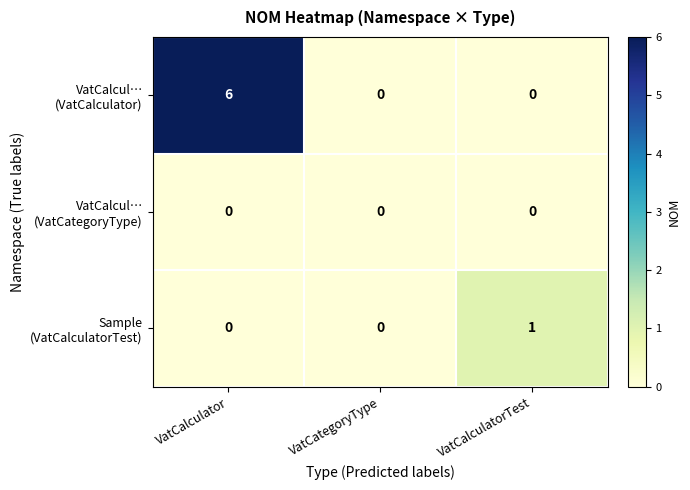

What is the total value across all series at VatCalculator?

6